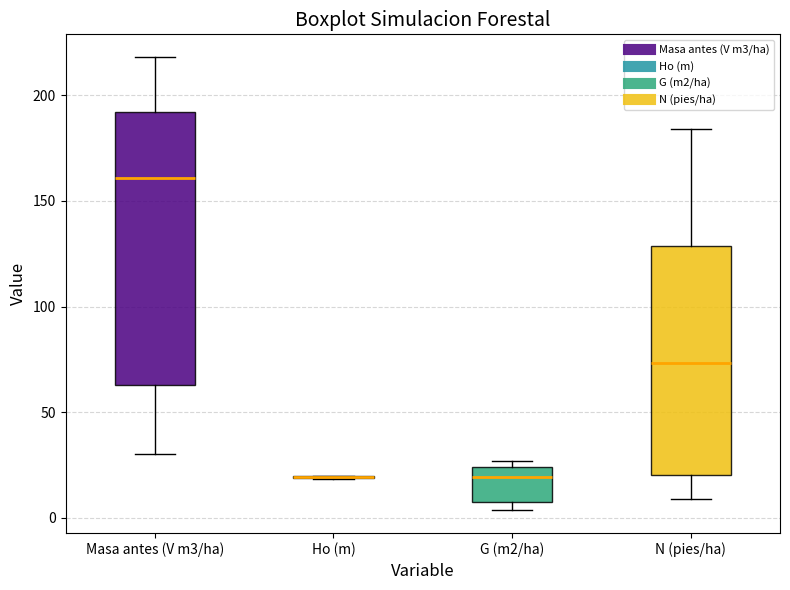

Where does the lower whisker of the box for N (pies/ha) end on the y-axis? The values are not printed on the chart, so give them approximately, as read against the axis.

10